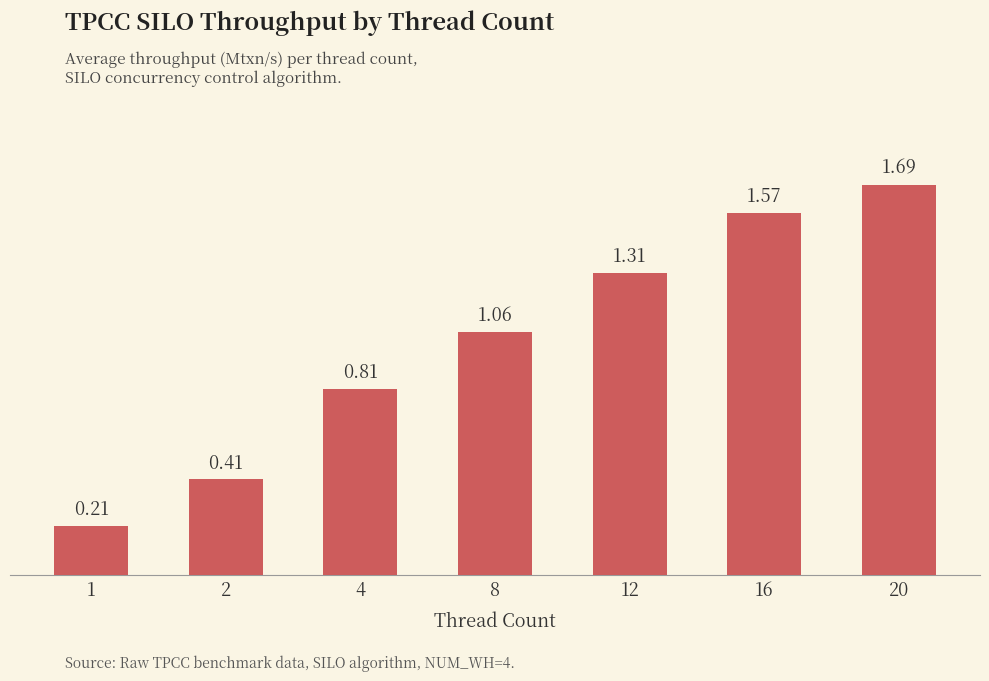

At which label does the data first exceed 1?

8